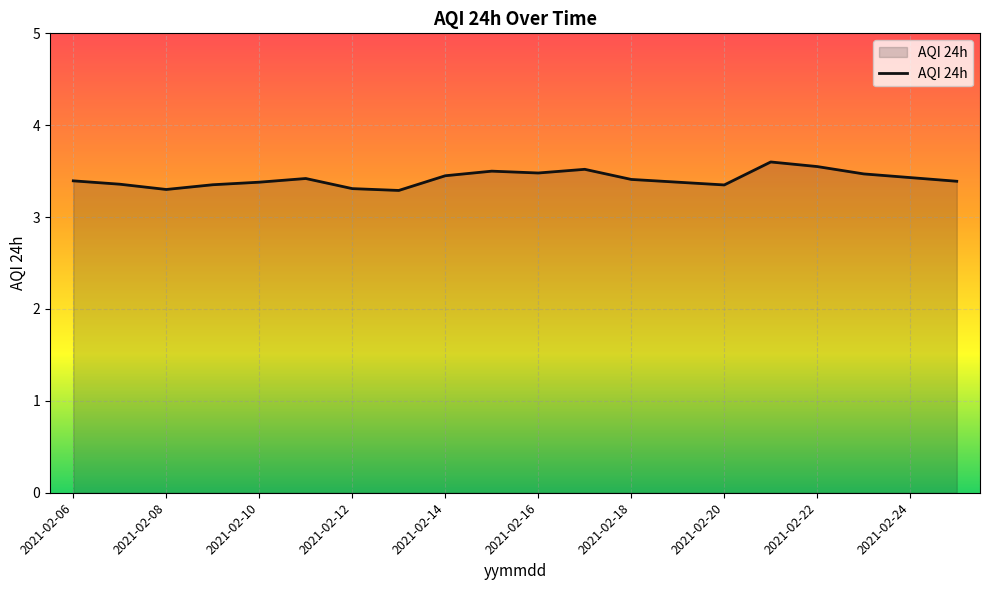

What is the greatest value displayed?

3.6